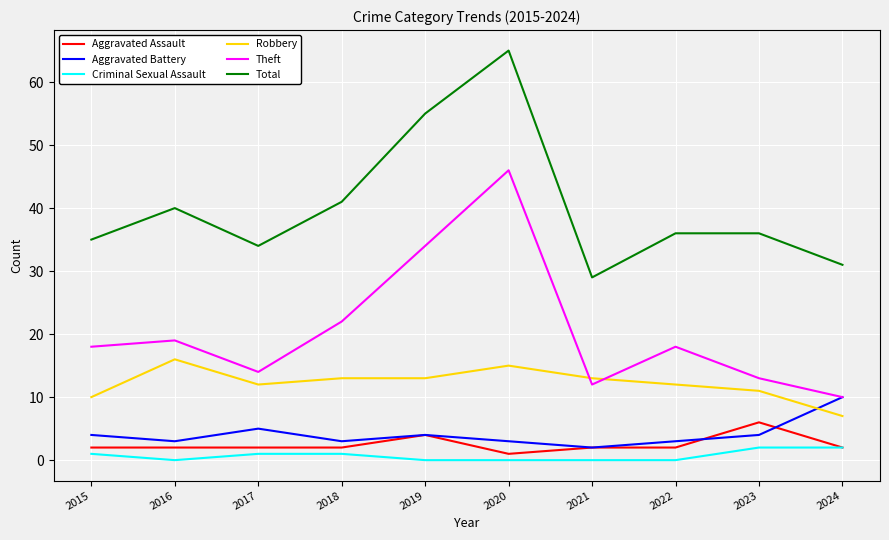

What are all the series names shown in the legend?

Aggravated Assault, Aggravated Battery, Criminal Sexual Assault, Robbery, Theft, Total